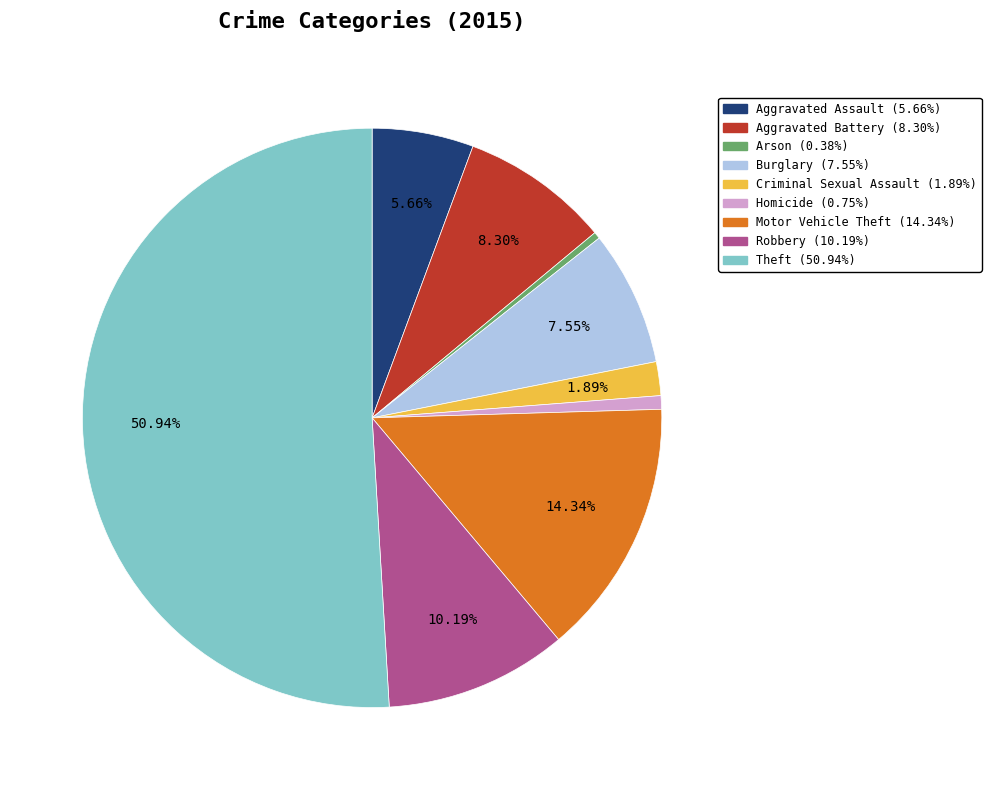

To the nearest percent, what is the combined percentage of Criminal Sexual Assault and Theft?

53%